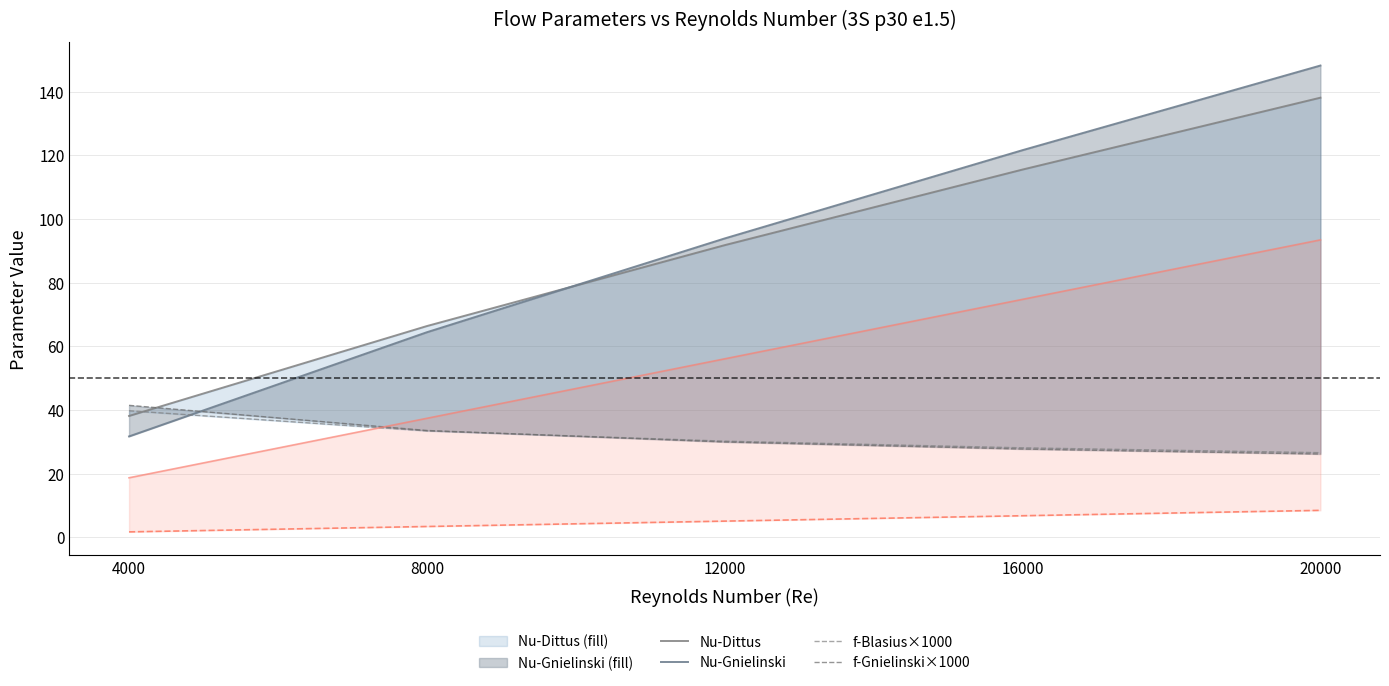

What is the value of the mass flow×50 point at the 5th from the left?

8.5